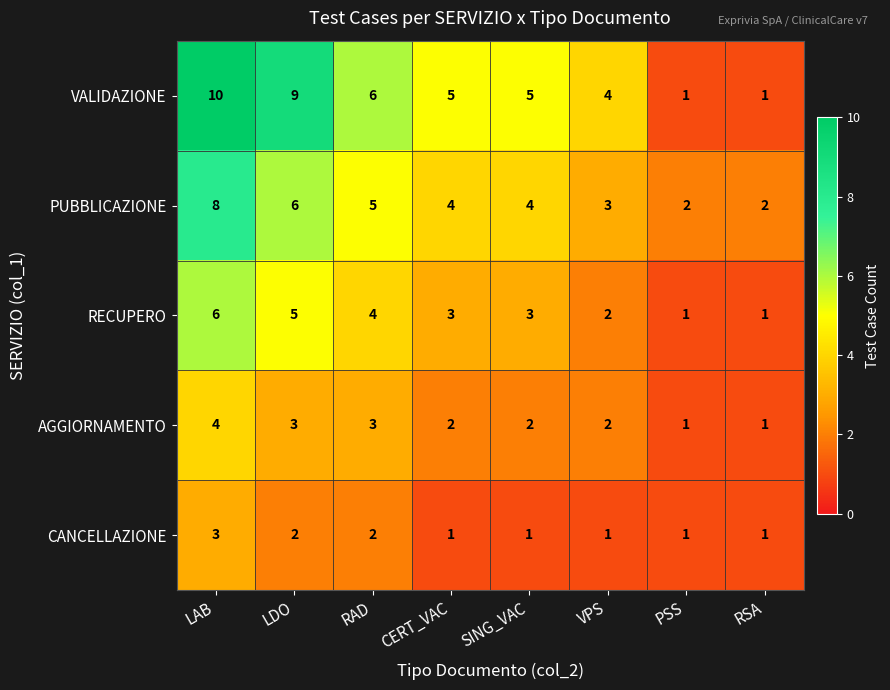

What is the total value across all series at LDO?

25